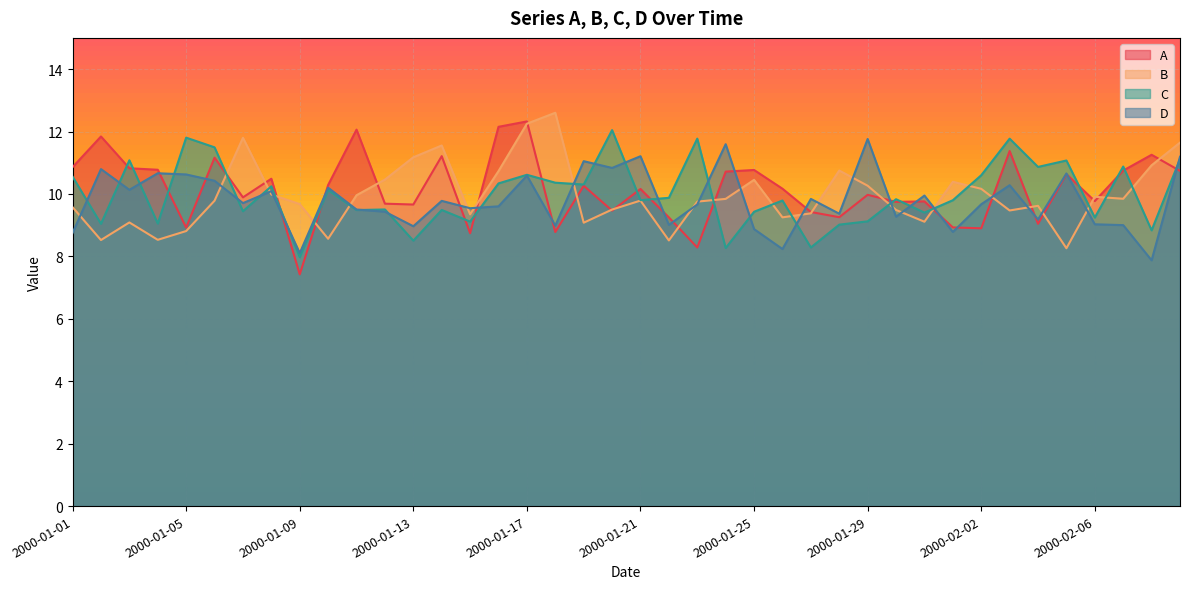

What is the difference between the highest and lowest values at 2000-02-06?

0.9